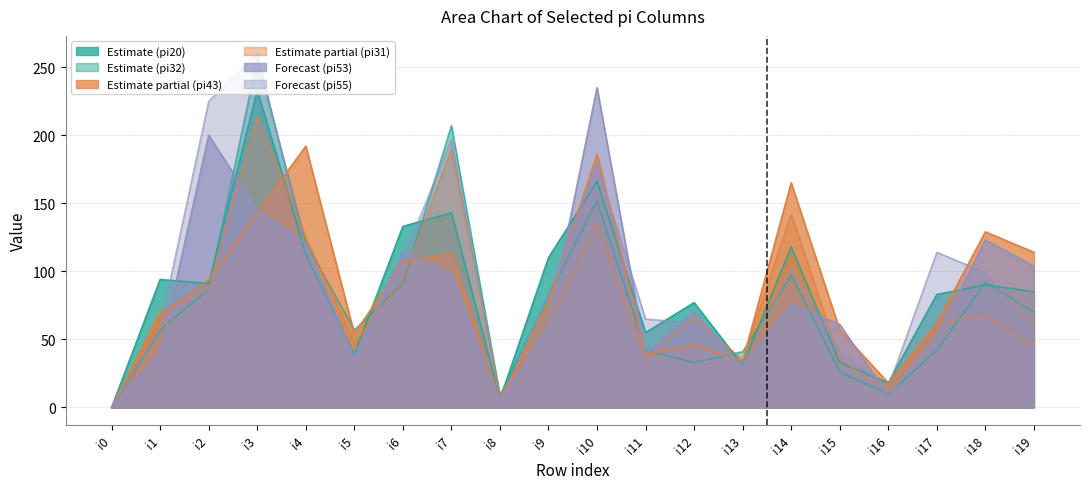

Which series has the largest total across all categories?

pi55